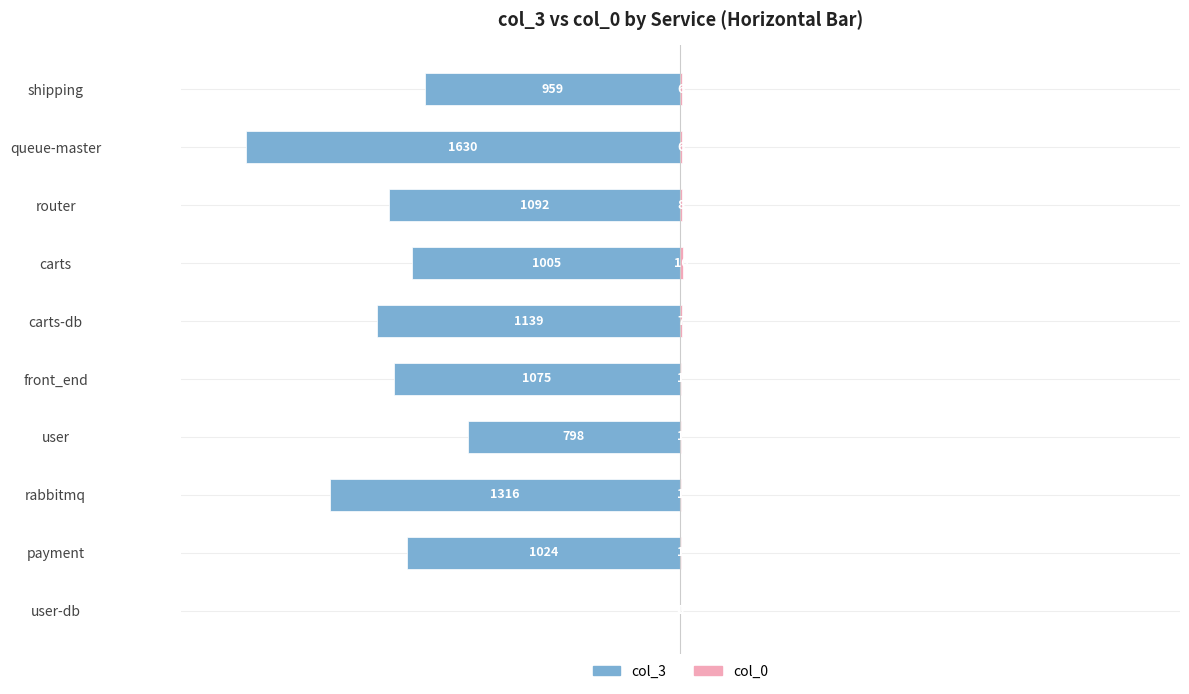

What are all the series names shown in the legend?

col_3, col_0